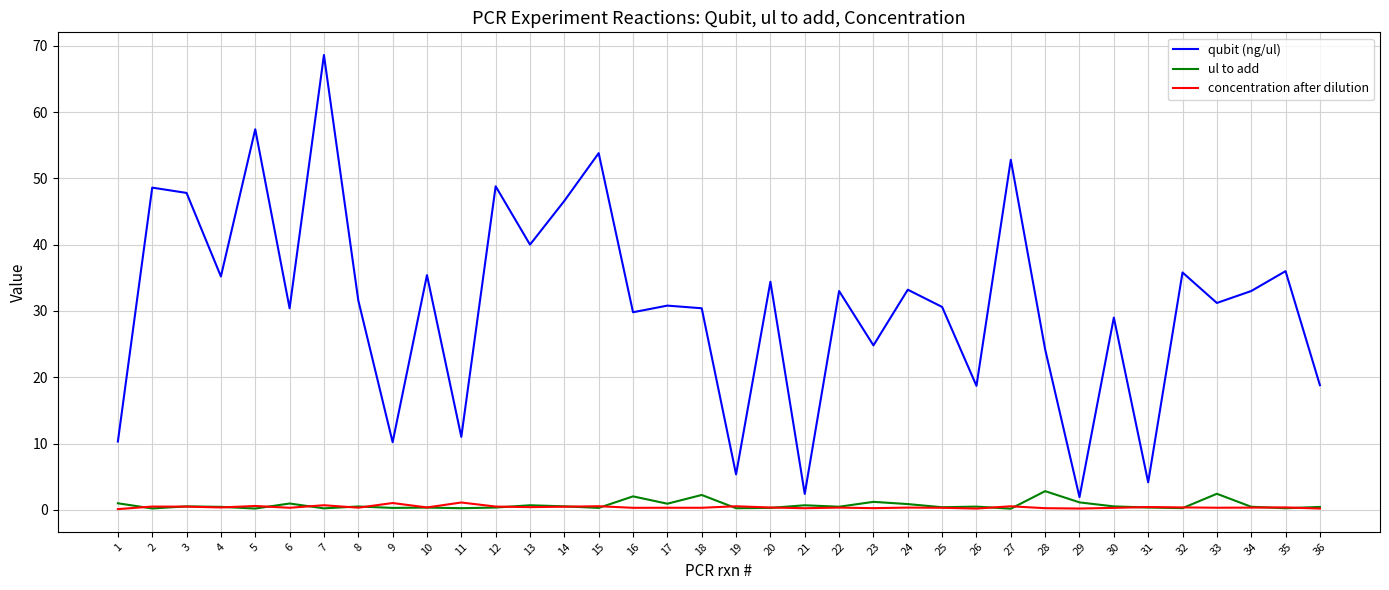

Which series has the widest spread of values?

qubit (ng/ul)